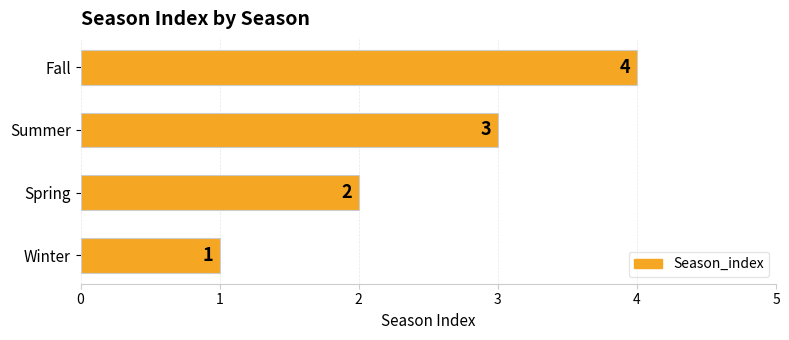

The chart shows a value of 1 at Summer. True or false?

False